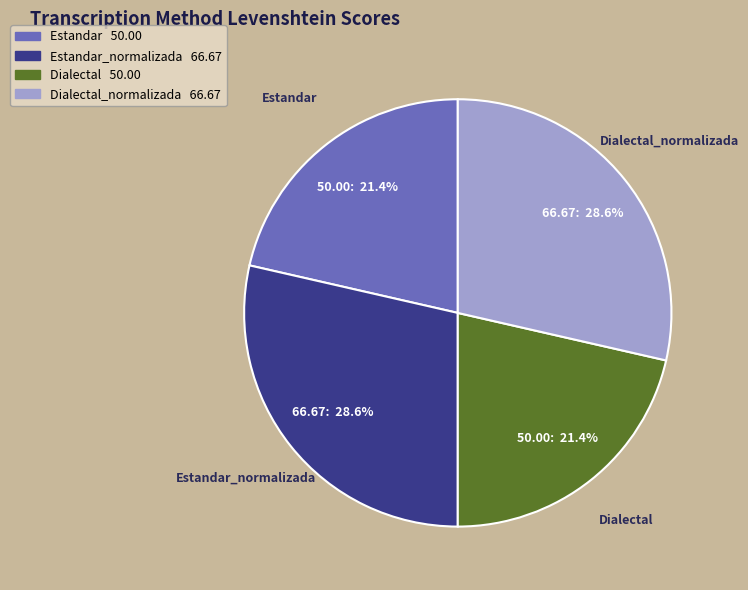

Is there any slice that represents more than half of the pie?

No